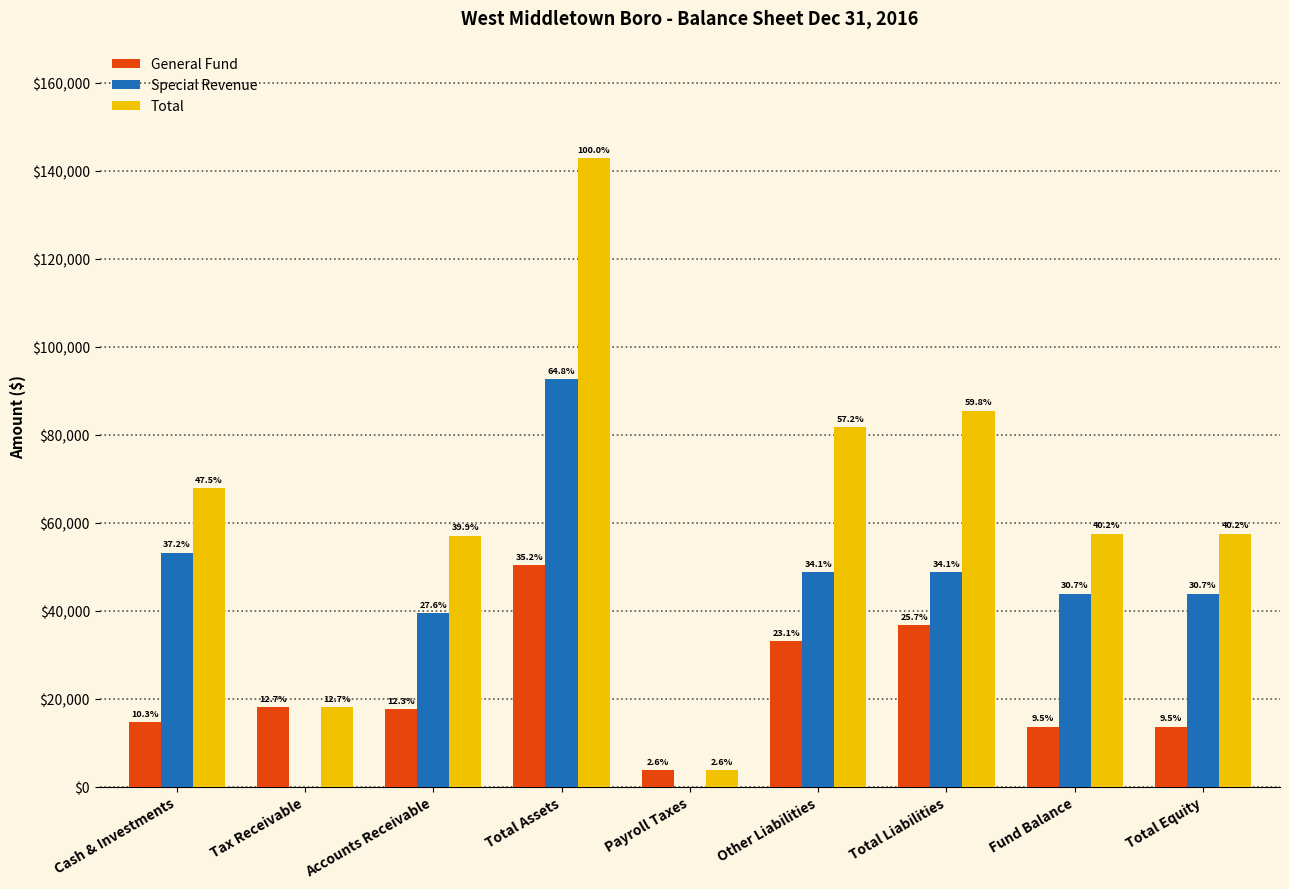

What are all the series names shown in the legend?

General Fund, Special Revenue, Total